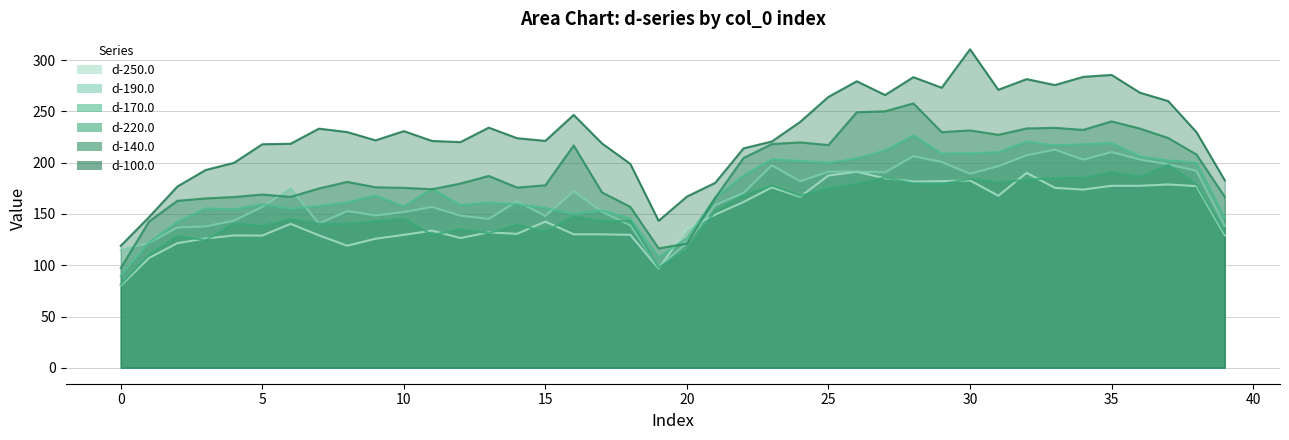

Where is d-190.0 nearest to the value 155?

5